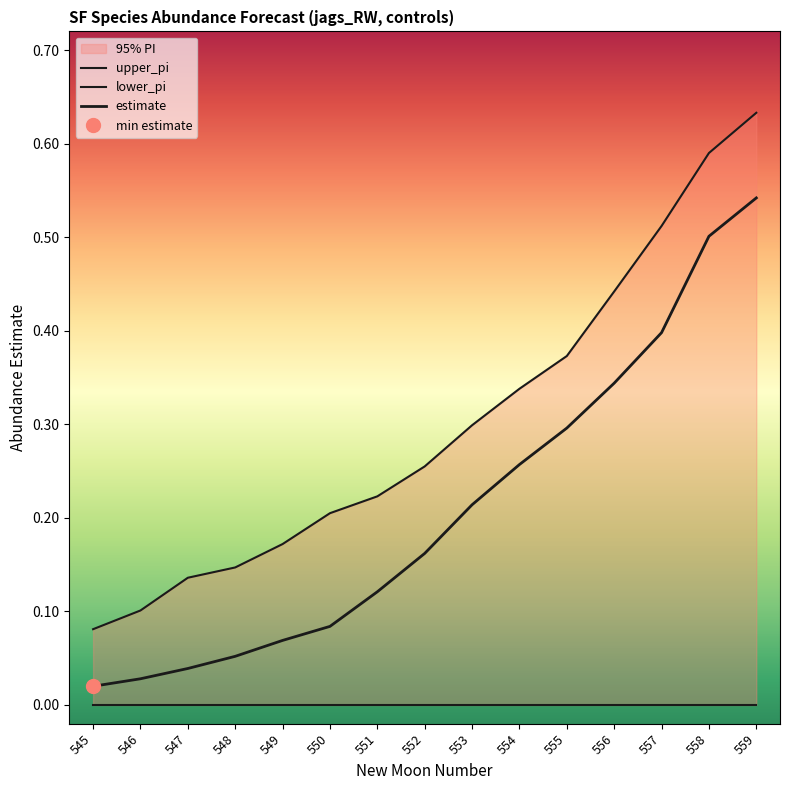

Reading left to right, extract all data points from this chart.

upper_pi: 0.1	0.1	0.1	0.1	0.2	0.2	0.2	0.3	0.3	0.3	0.4	0.4	0.5	0.6	0.6
lower_pi: 0.0	0.0	0.0	0.0	0.0	0.0	0.0	0.0	0.0	0.0	0.0	0.0	0.0	0.0	0.0
estimate: 0.0	0.0	0.0	0.1	0.1	0.1	0.1	0.2	0.2	0.3	0.3	0.3	0.4	0.5	0.5